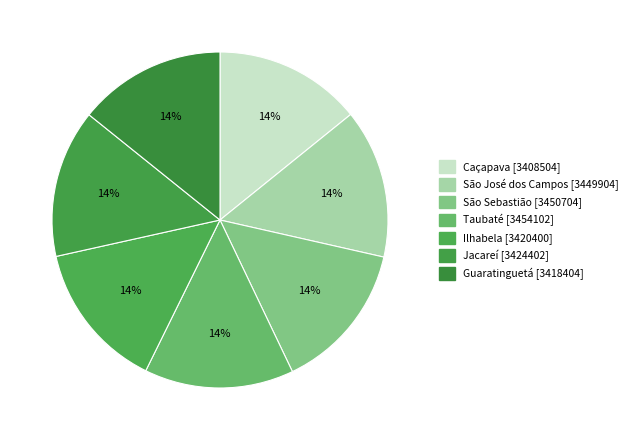

To the nearest percent, what is the average slice percentage?

14%